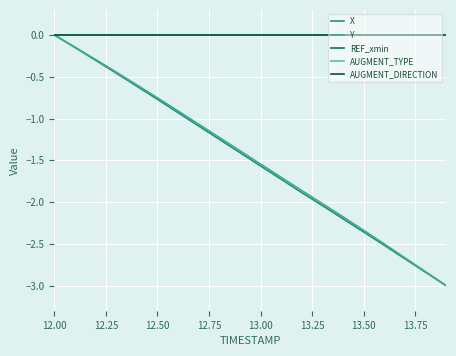

At which label is REF_xmin closest to 0?

12.00